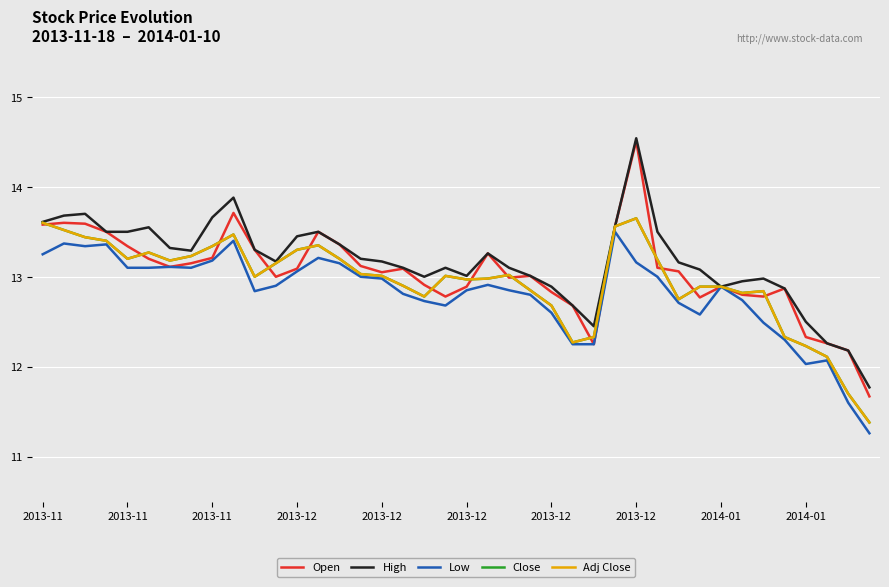

At which label is Close closest to 12?

37